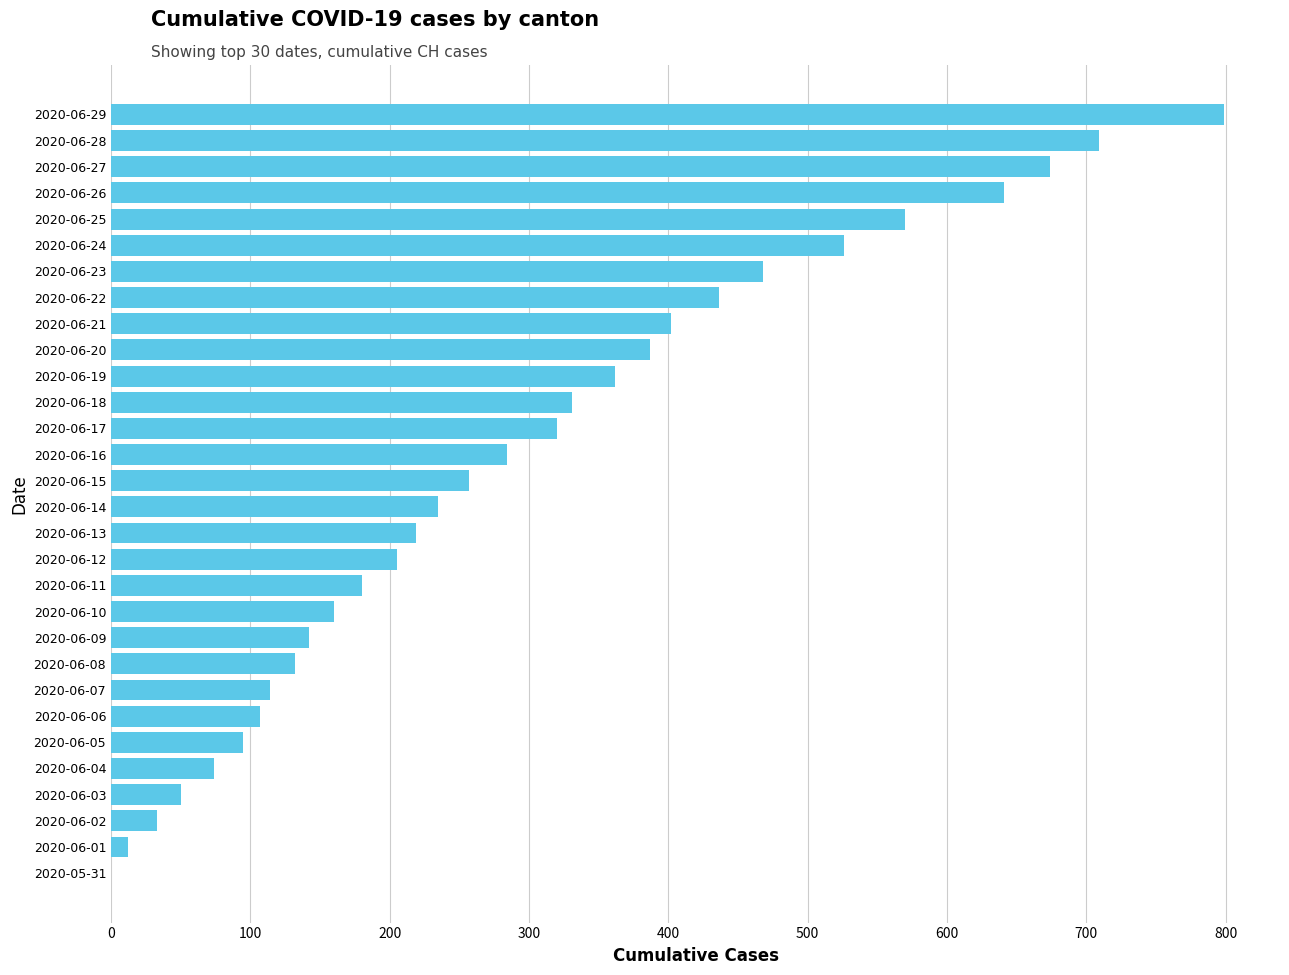

Is it true that the value at 2020-06-04 is 129?

False